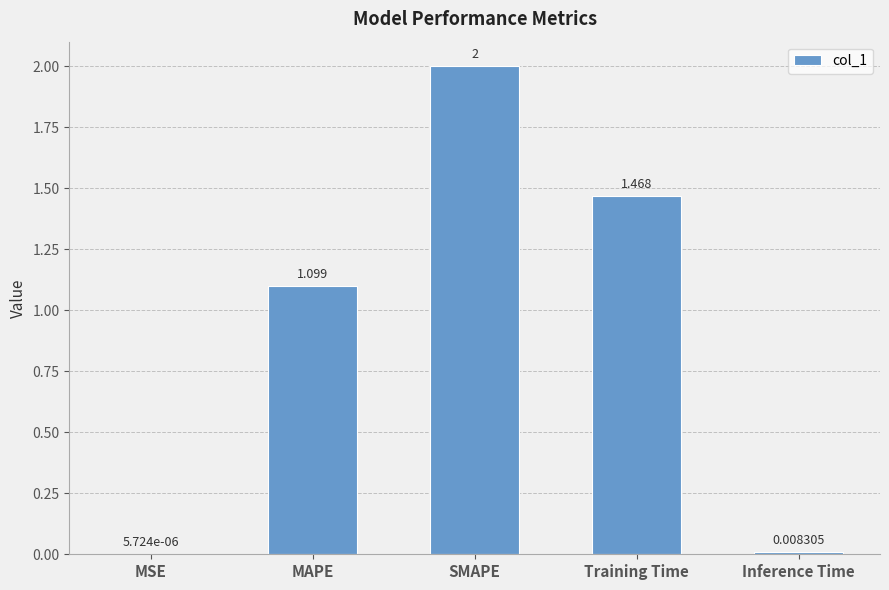

At which label does the data first exceed 1?

MAPE